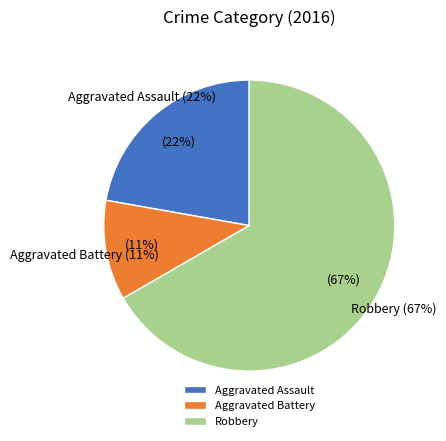

Is Aggravated Assault the majority of the pie?

No